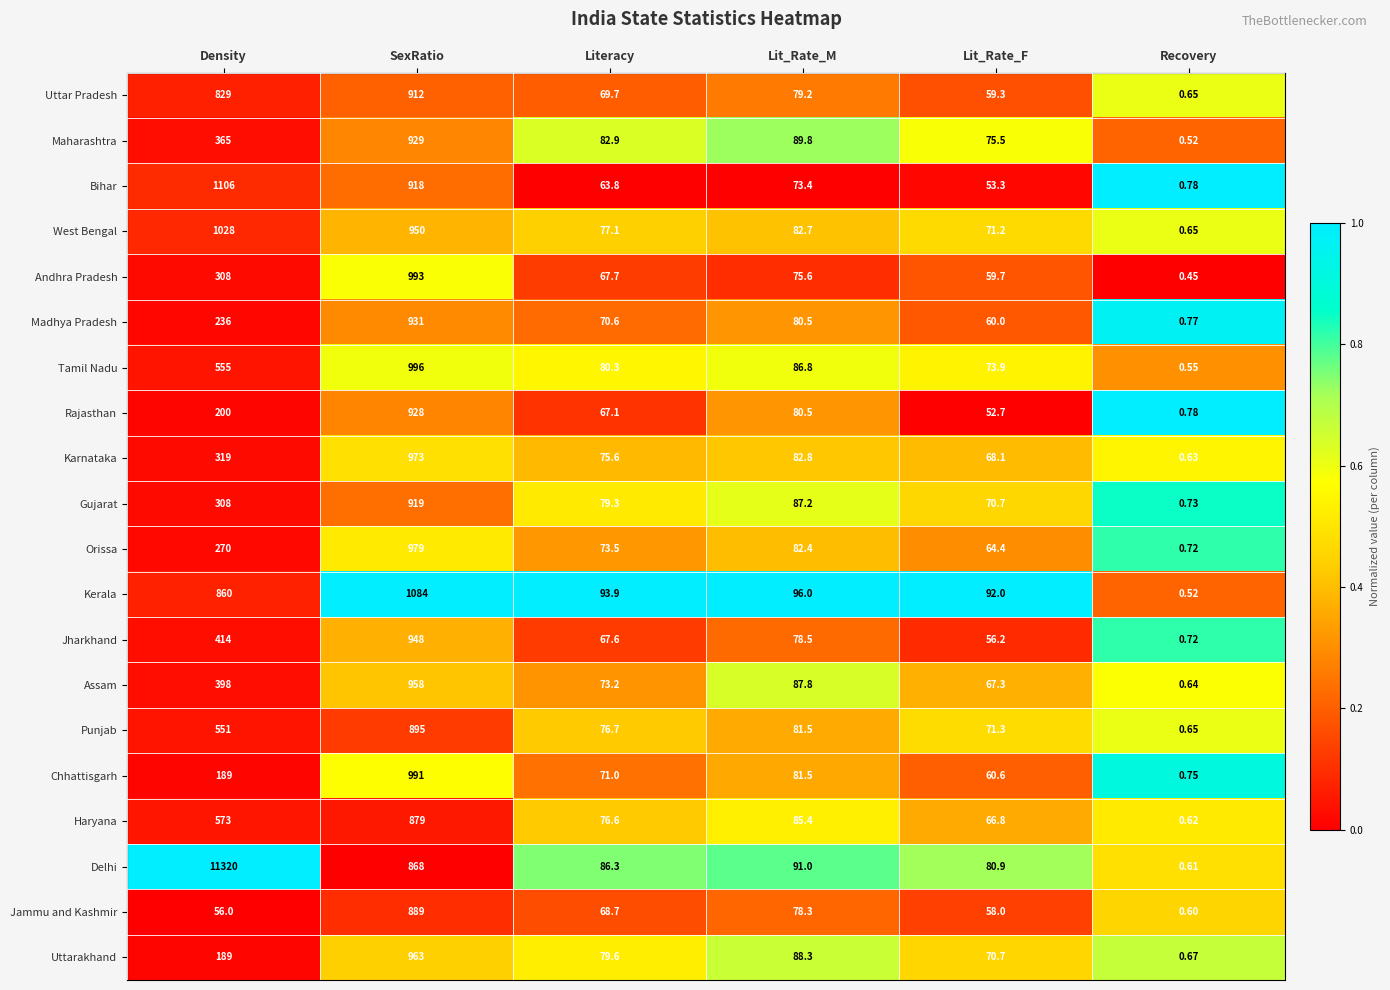

Which series has the largest total across all categories?

Delhi